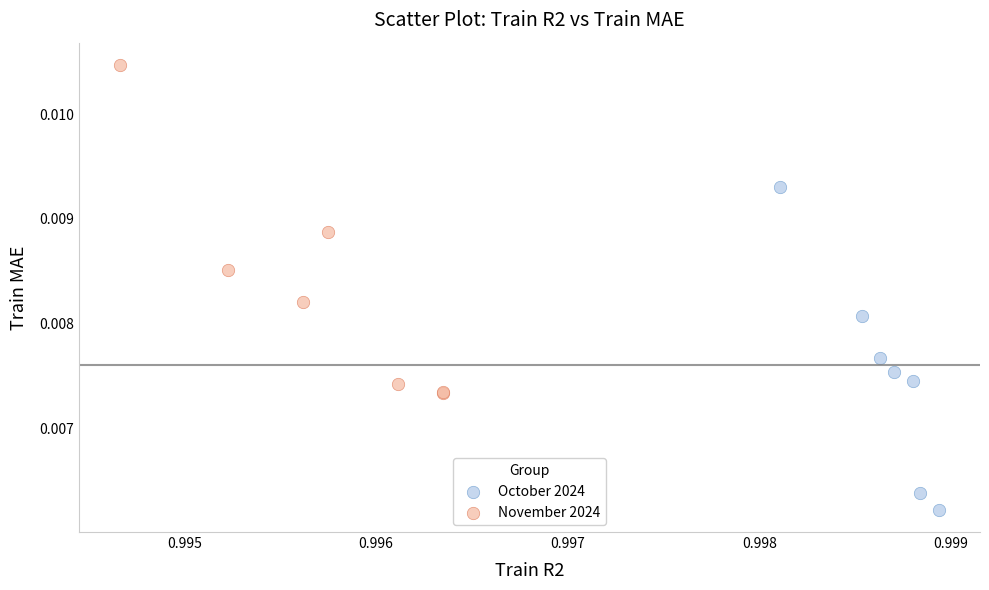

Which series reaches the minimum Y coordinate?

October 2024